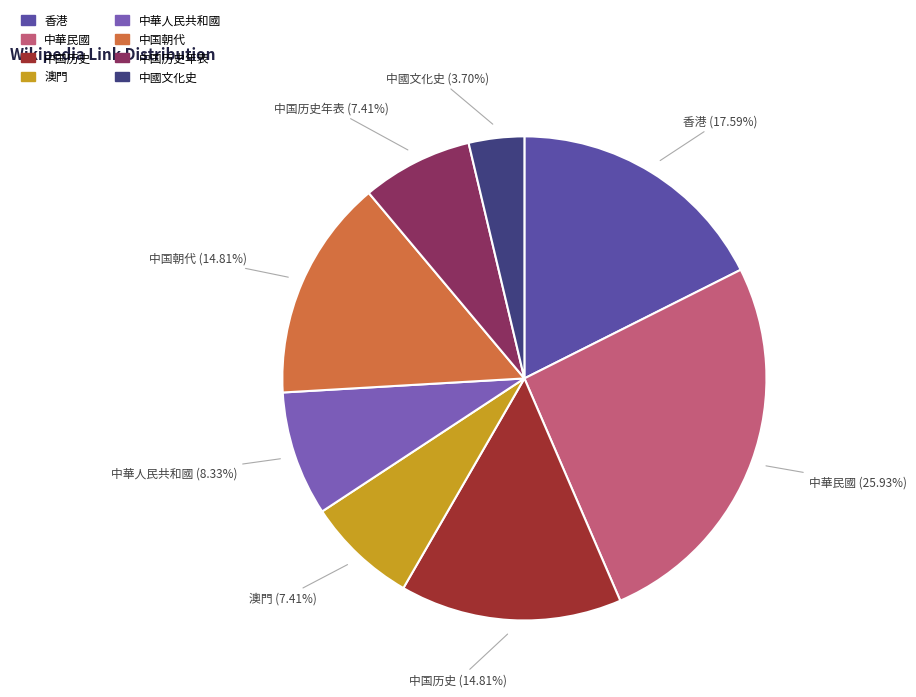

Which slice is the smallest?

中國文化史